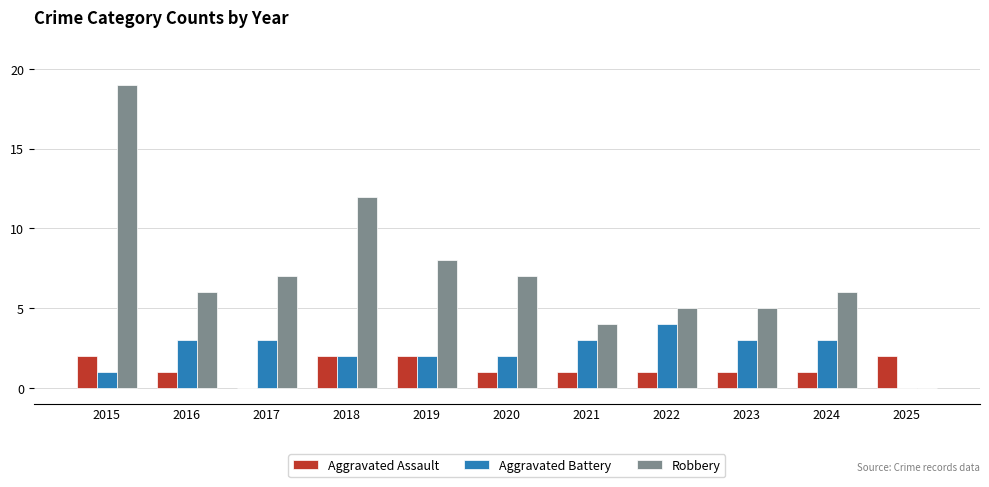

What is the sum of the Aggravated Battery values at 2025 and 2022?

4